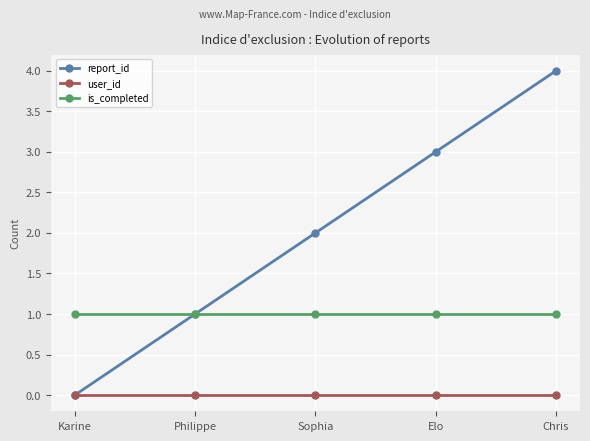

Reading left to right, extract all data points from this chart.

report_id: 0	1	2	3	4
user_id: 0	0	0	0	0
is_completed: 1	1	1	1	1